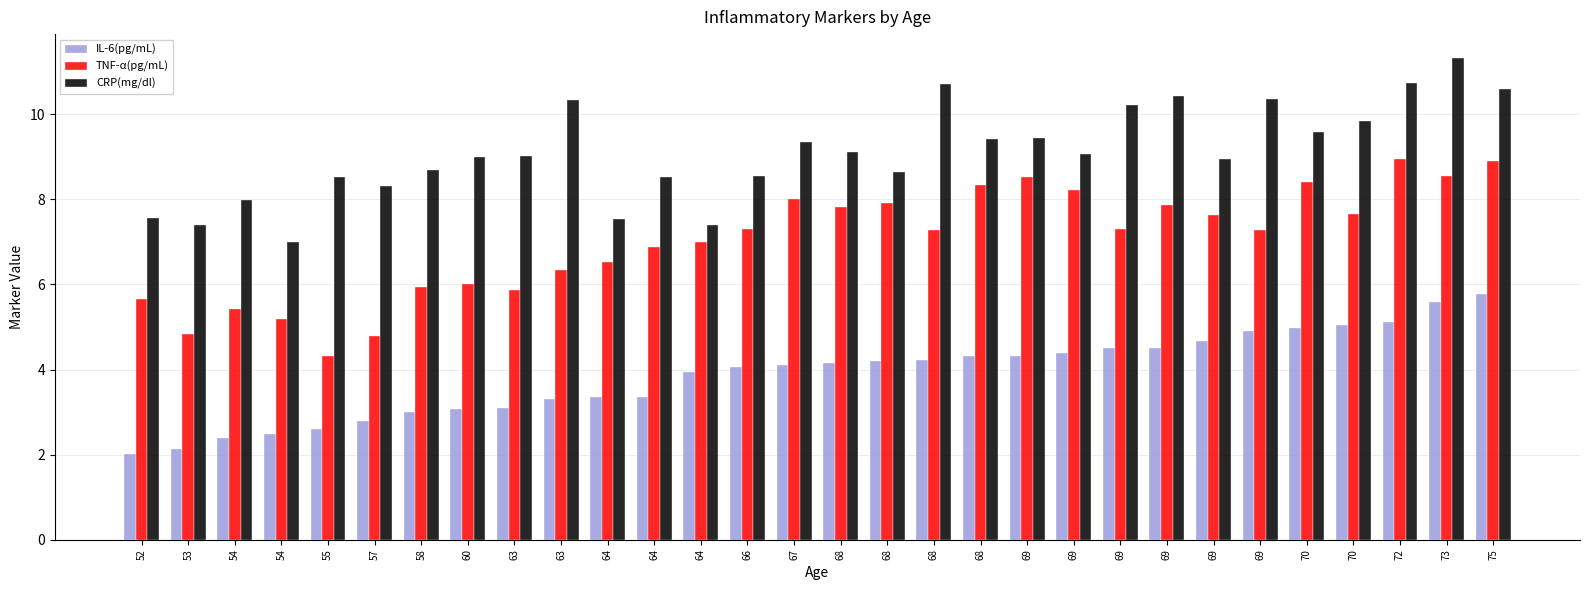

How many categories are shown in the chart?

30